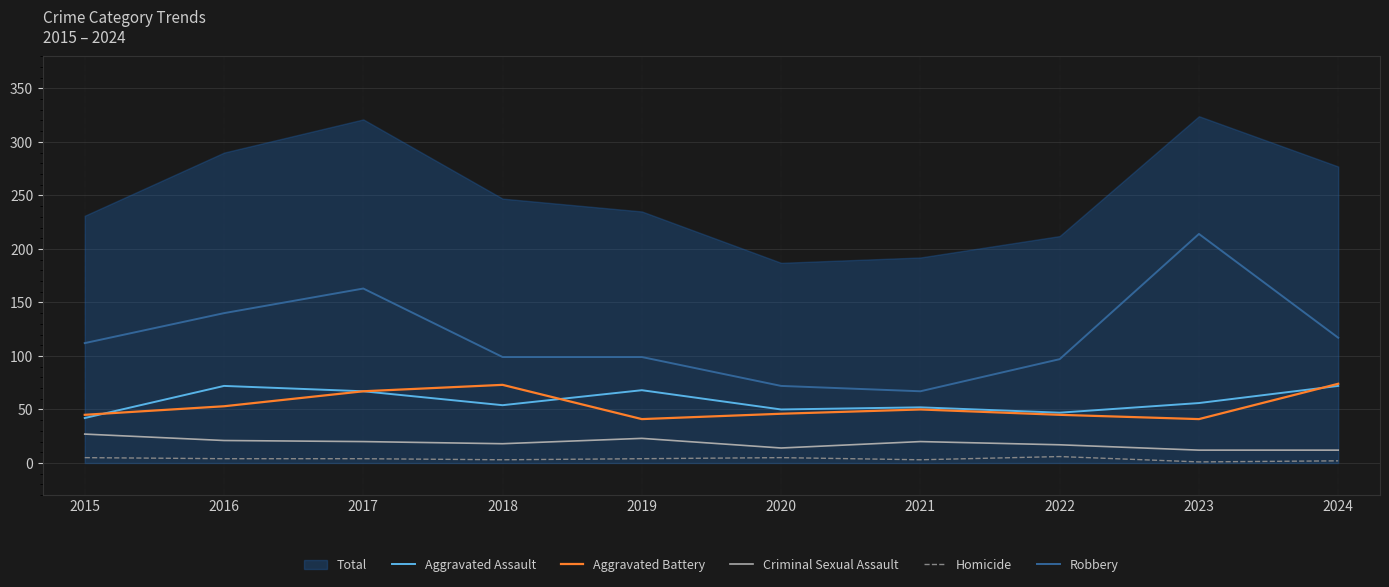

Which series has the largest total across all categories?

Total